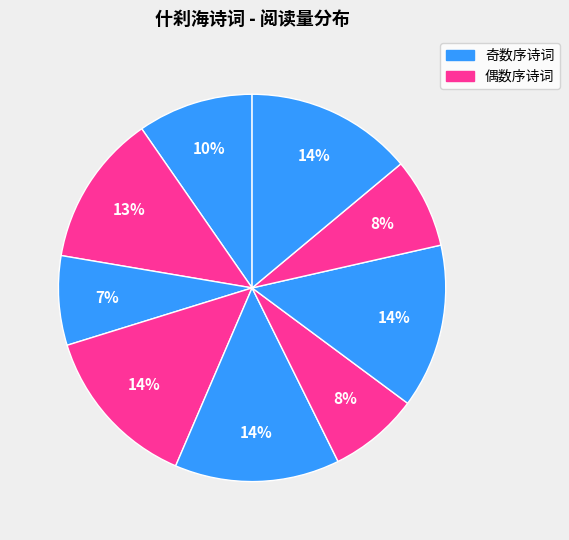

Count the number of slices in the pie.

9